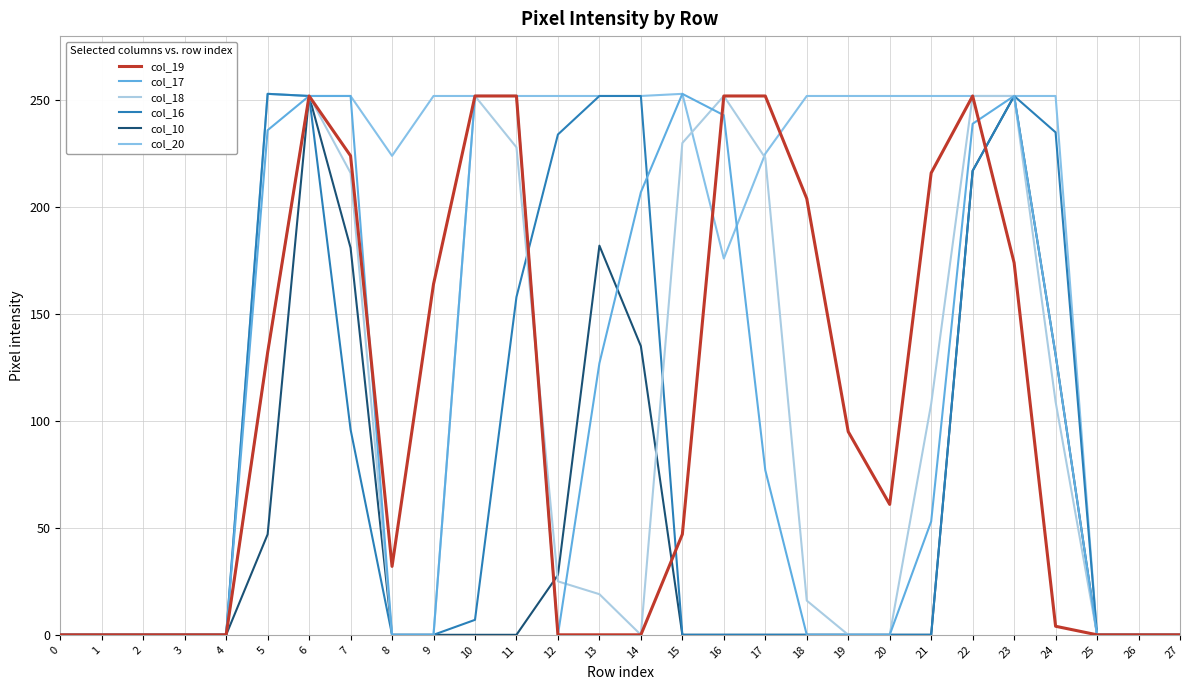

Reading left to right, transcribe all the data shown in this chart.

col_19: 0	0	0	0	0	132	252	224	32	164	252	252	0	0	0	47	252	252	204	95	61	216	252	174	4	0	0	0
col_17: 0	0	0	0	0	236	252	252	0	0	252	252	0	127	207	253	243	77	0	0	0	53	239	252	131	0	0	0
col_18: 0	0	0	0	0	132	252	216	0	0	252	228	25	19	0	230	252	223	16	0	0	108	252	252	109	0	0	0
col_16: 0	0	0	0	0	253	252	96	0	0	7	158	234	252	252	0	0	0	0	0	0	0	217	252	235	0	0	0
col_10: 0	0	0	0	0	47	252	181	0	0	0	0	28	182	135	0	0	0	0	0	0	0	217	252	131	0	0	0
col_20: 0	0	0	0	0	253	252	252	224	252	252	252	252	252	252	253	176	225	252	252	252	252	252	252	252	0	0	0